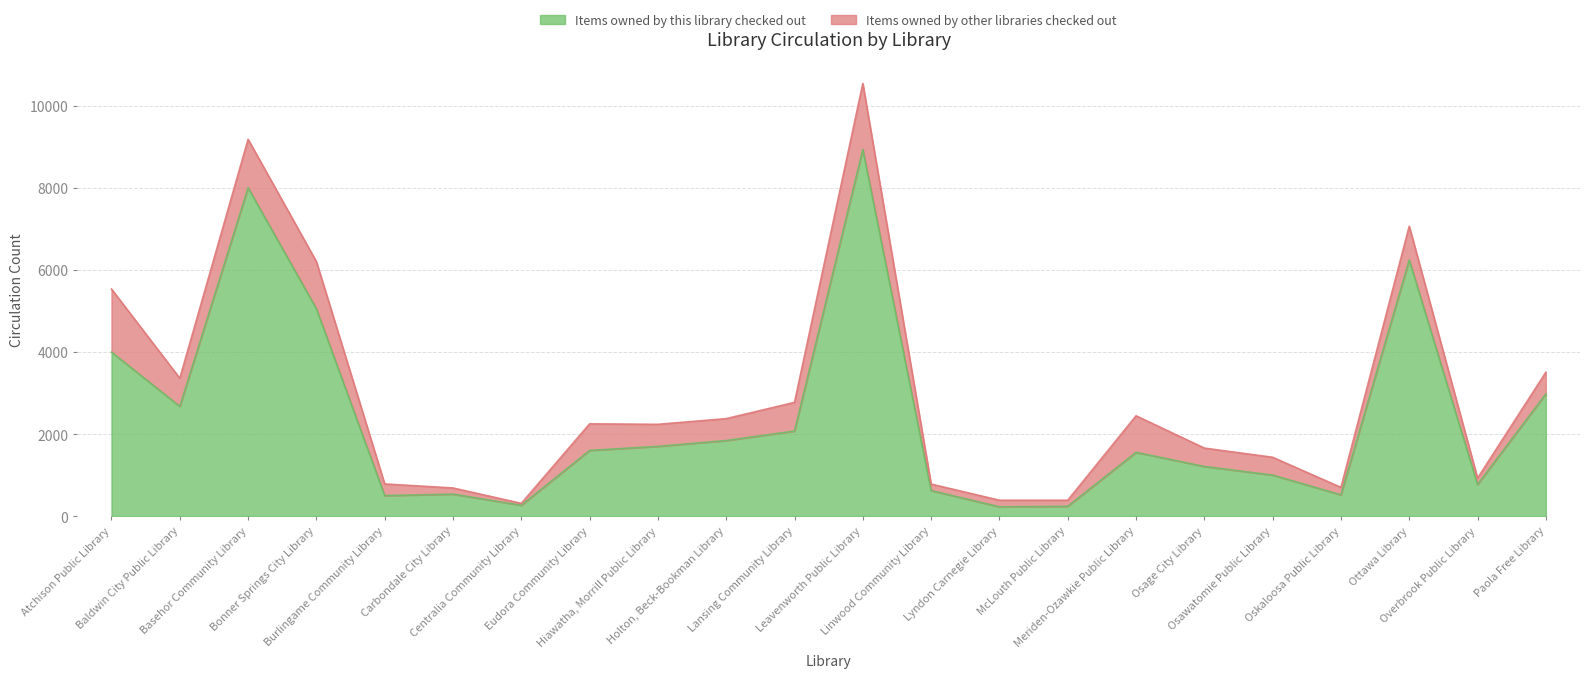

The chart shows a value of 544 at Holton, Beck-Bookman Library. True or false?

False